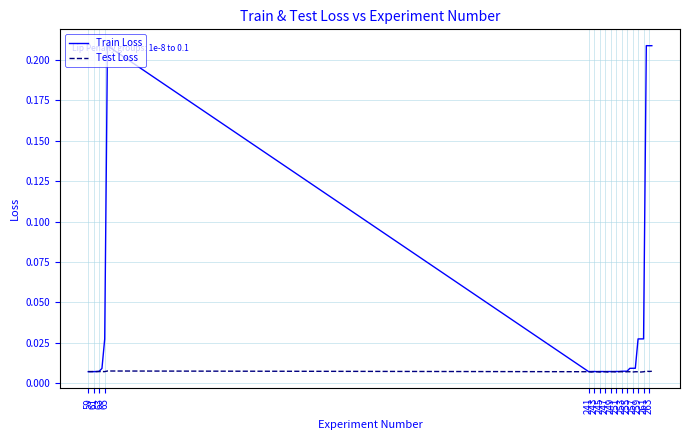

Rank the series by their average value, from highest to lowest.

Train Loss, Test Loss